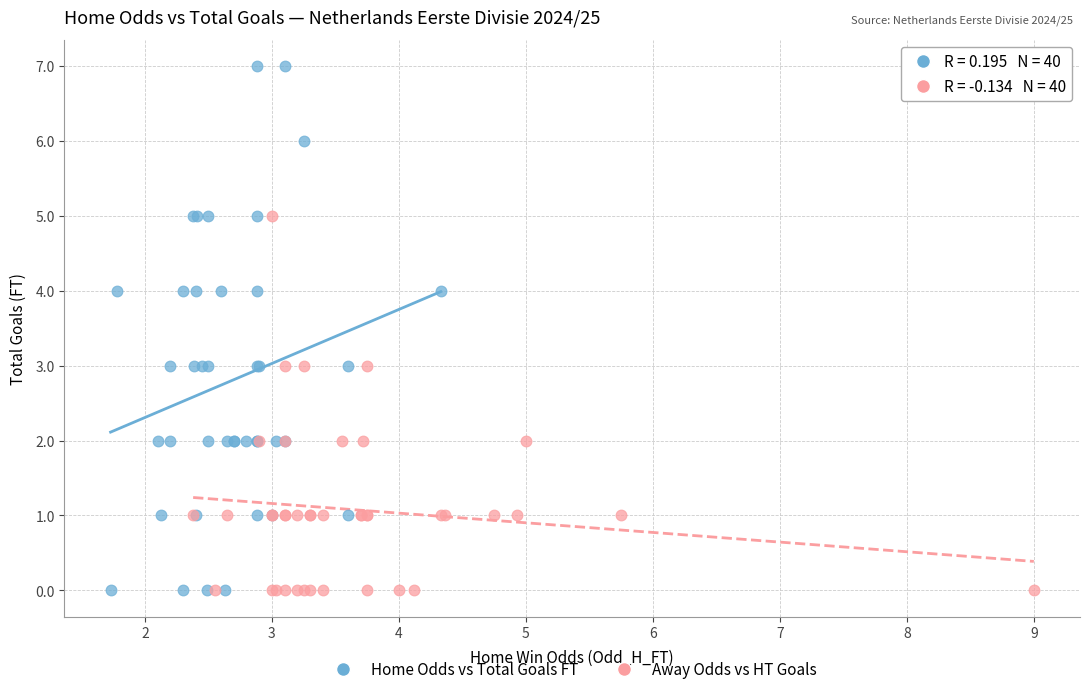

Which series contains the highest Y value?

Home Odds vs Total Goals FT